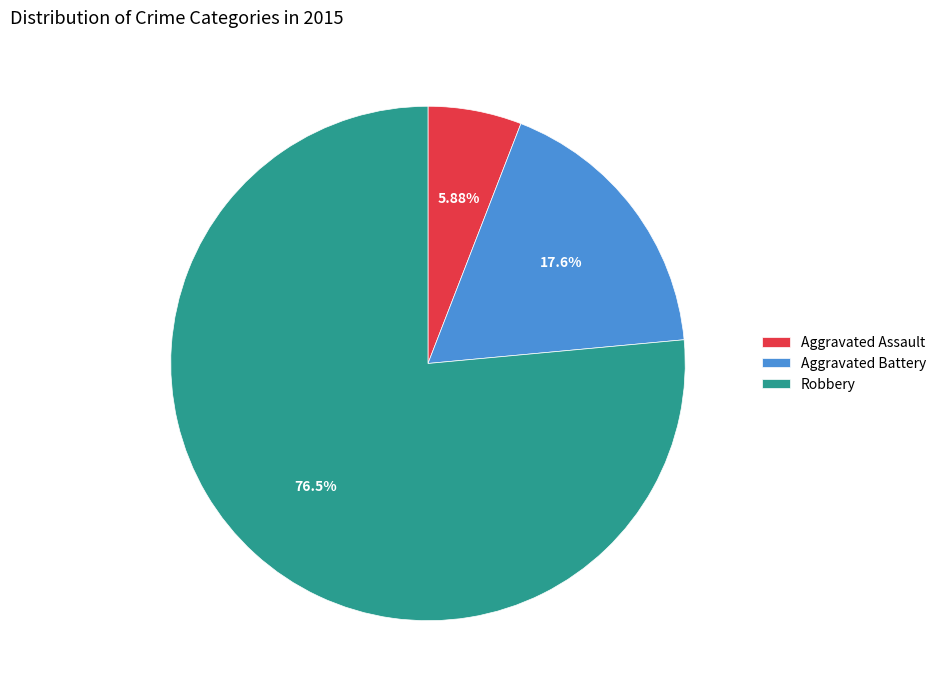

Which category has the biggest portion of the pie?

Robbery